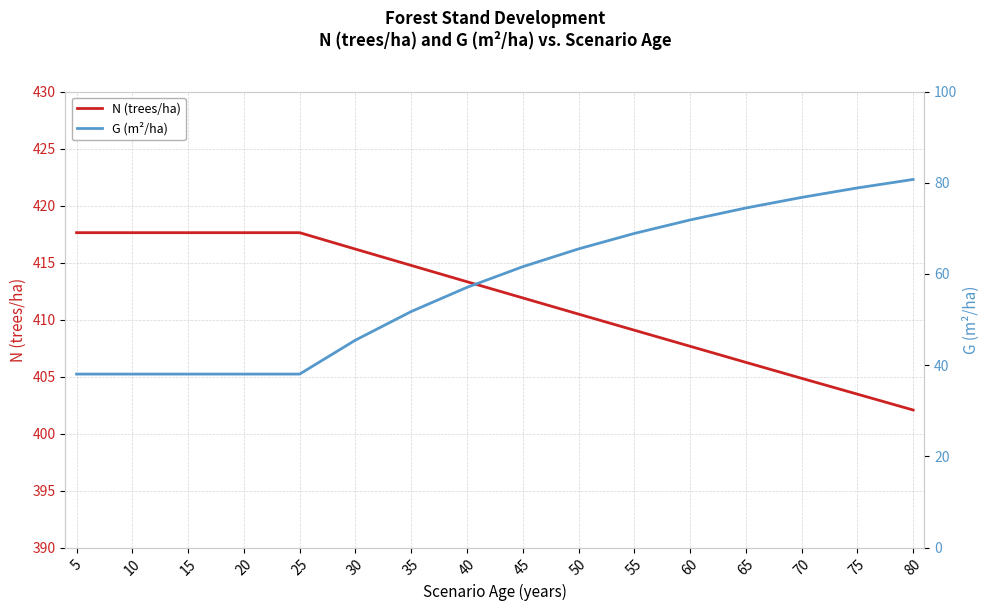

Is the value of G (m²/ha) at 10 greater than the value of N (trees/ha) at 45?

No